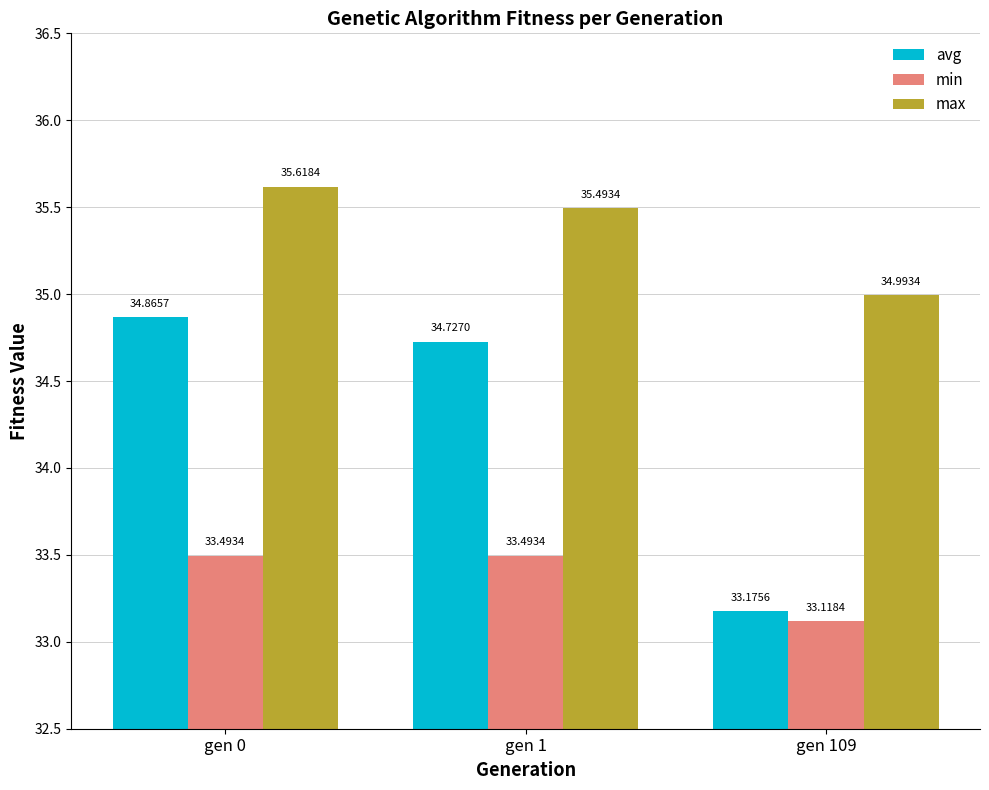

What is the lowest value of the max series?

35.0